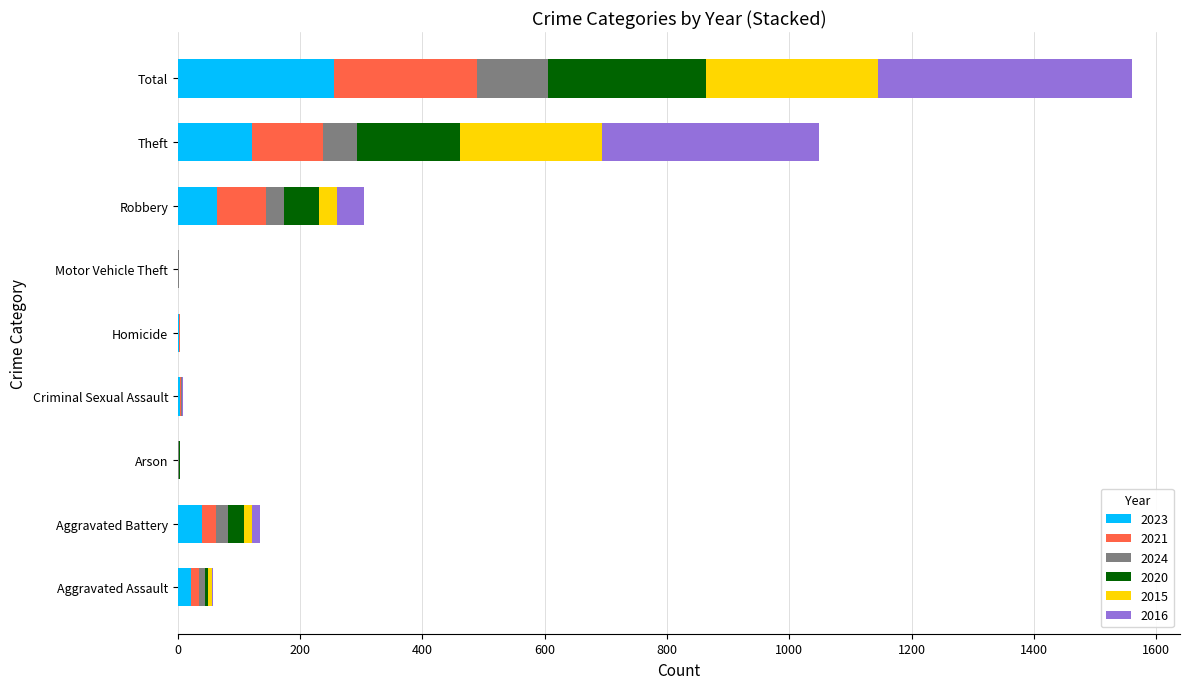

At which category is the sum across all series the highest?

Total